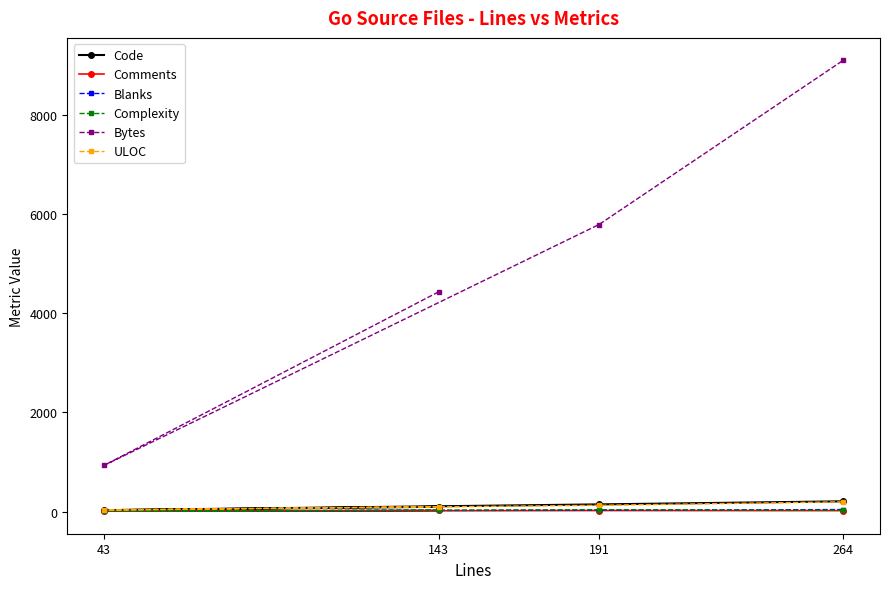

Rank the categories by Bytes value from highest to lowest.

264, 191, 143, 43